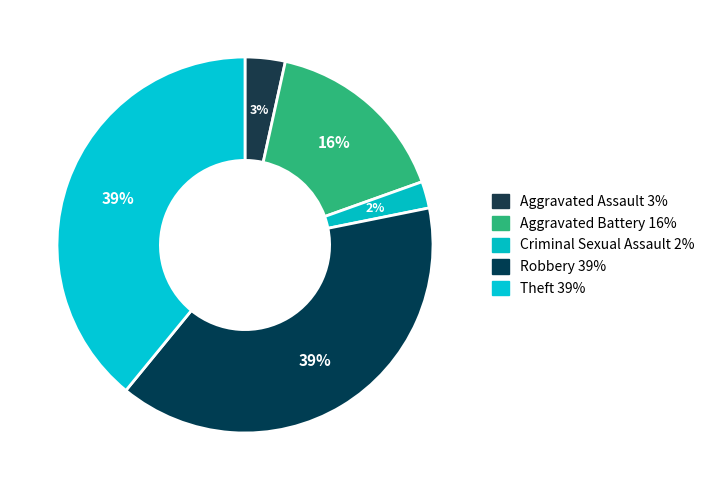

What is the ratio of the value at Aggravated Battery to the value at Theft?

0.4